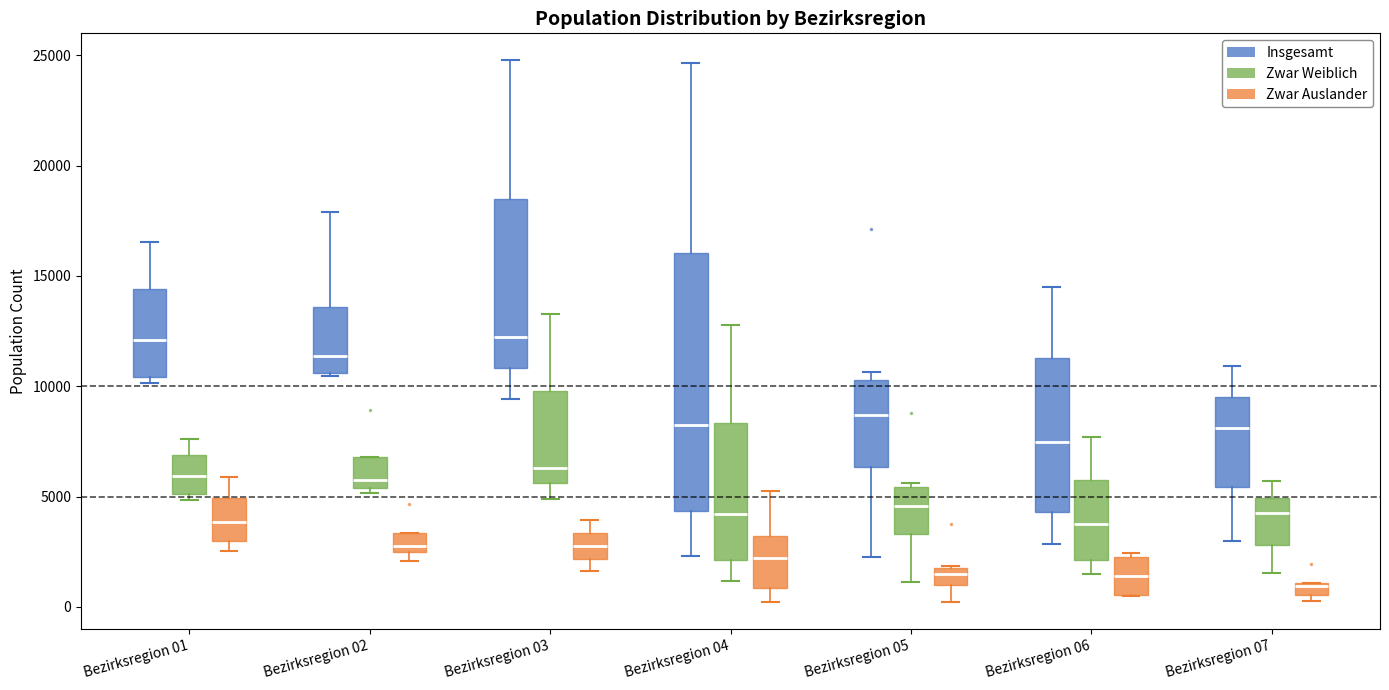

Where does the median line of the box for Bezirksregion 04 (Zwar Weiblich) sit on the y-axis? The values are not printed on the chart, so give them approximately, as read against the axis.

4000